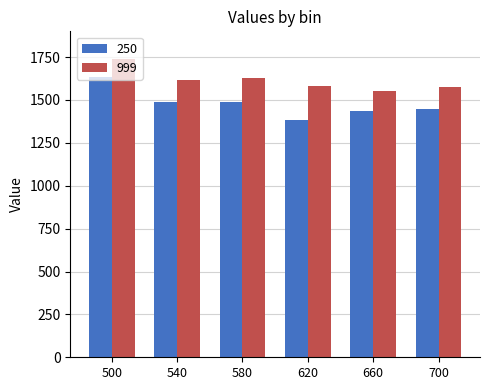

Which label corresponds to the largest value in the chart?

500